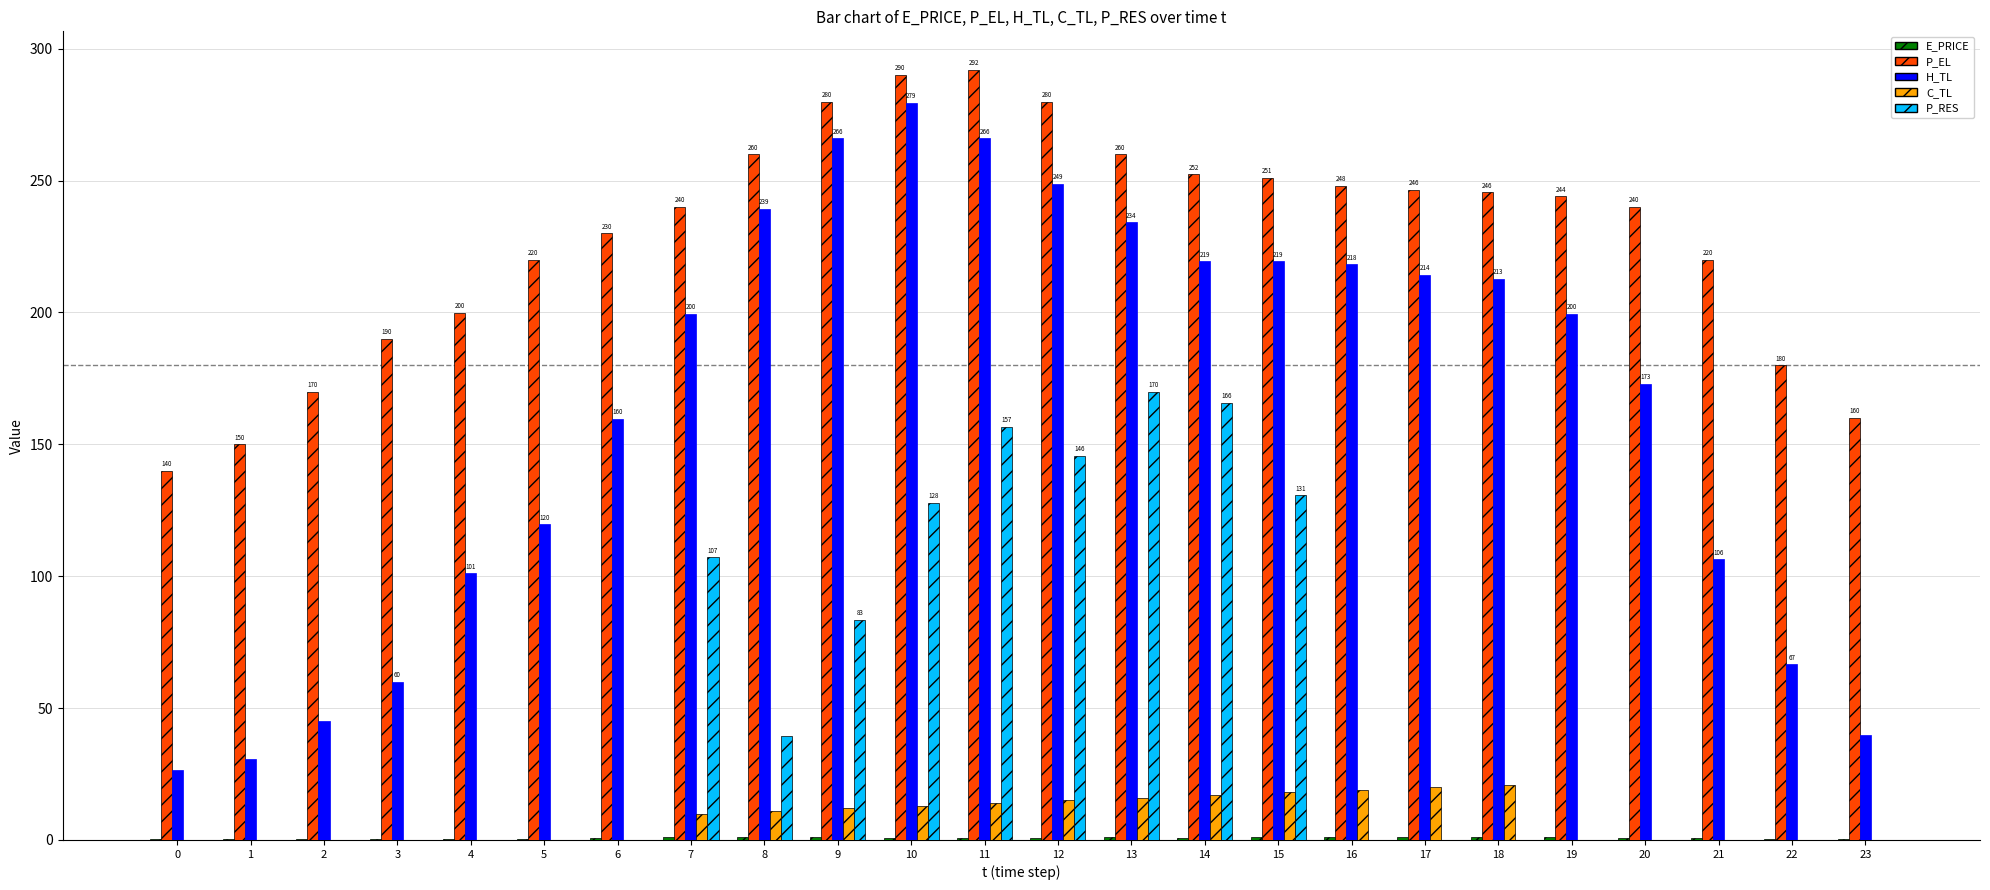

Which series changed the most between 1 and 20?

H_TL